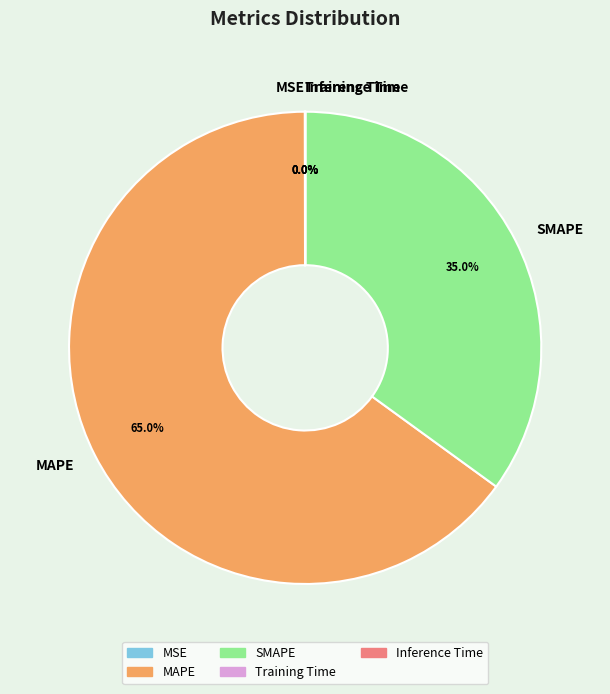

Does MAPE account for over 50% of the chart?

Yes